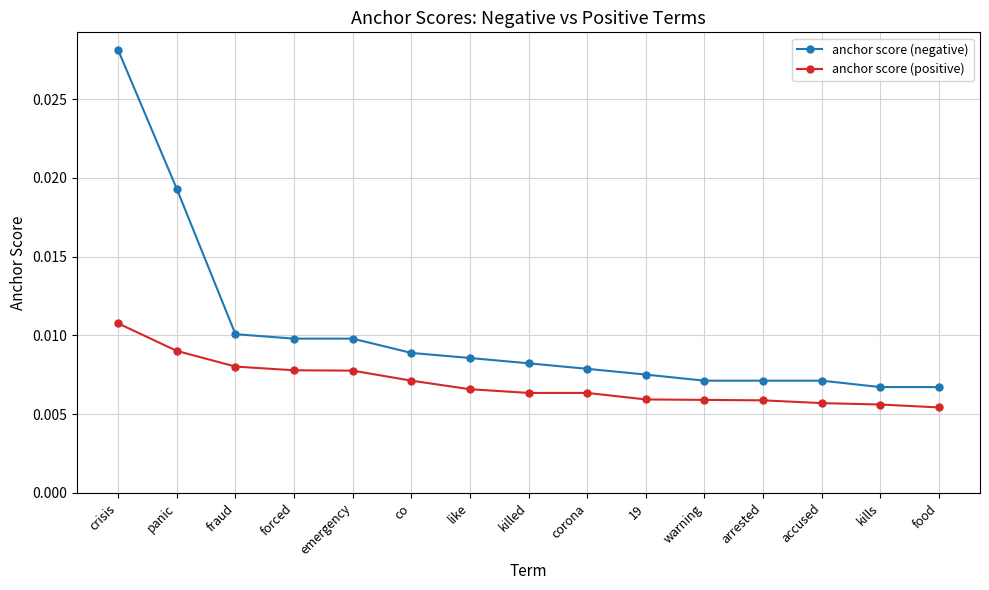

Which label corresponds to the largest value in the chart?

crisis